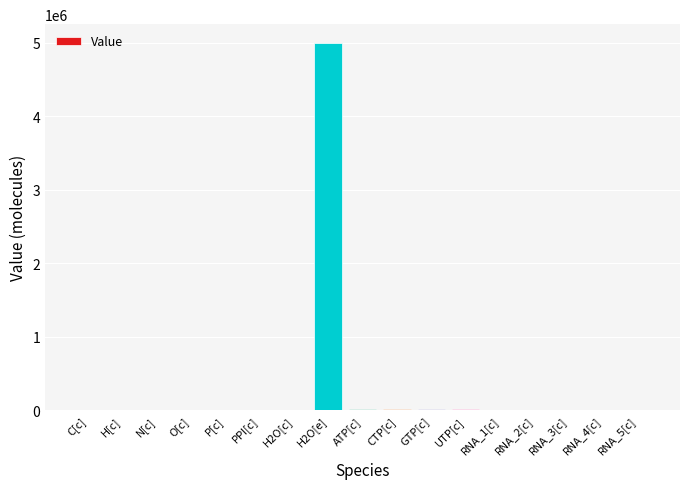

How many categories are shown in the chart?

17